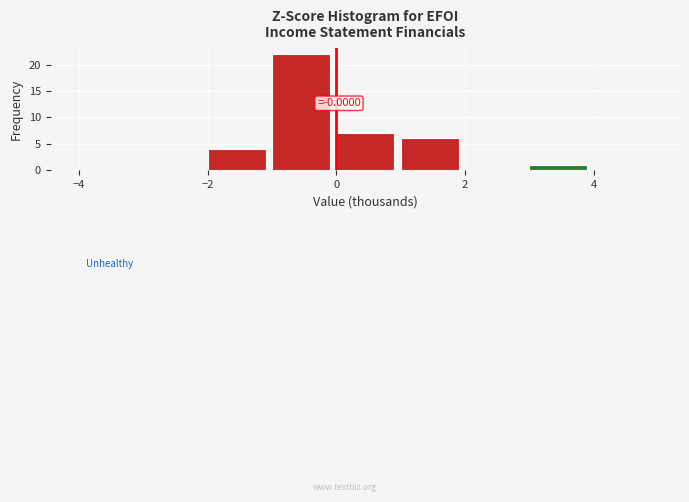

Over which range of the x-axis is the bar tallest?

-1 to 0